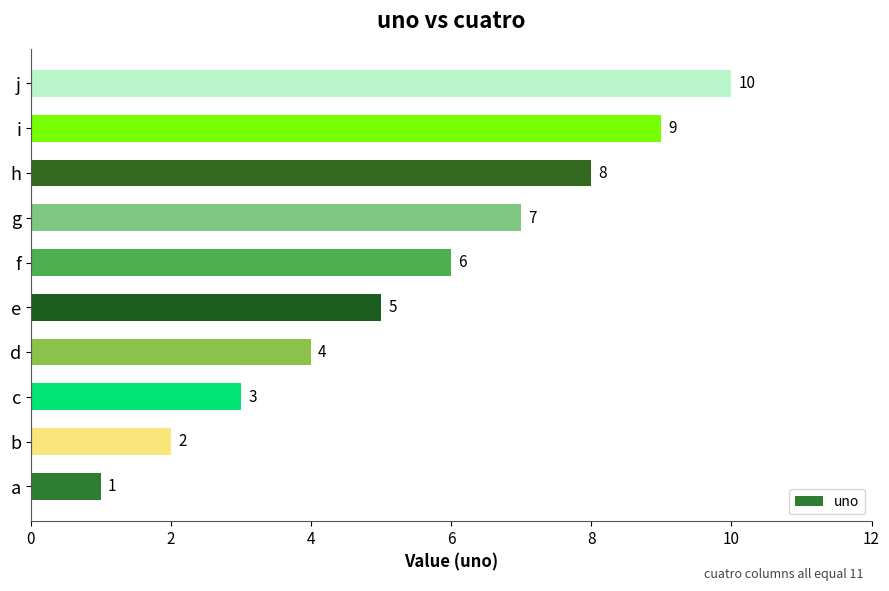

Is it true that the value at f is 6?

True